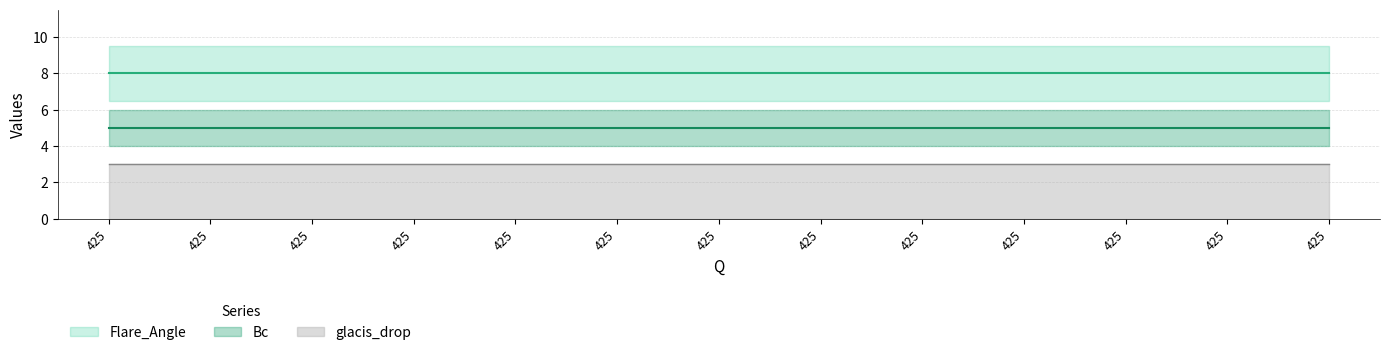

True or false: Flare_Angle and Bc cross at least once.

False